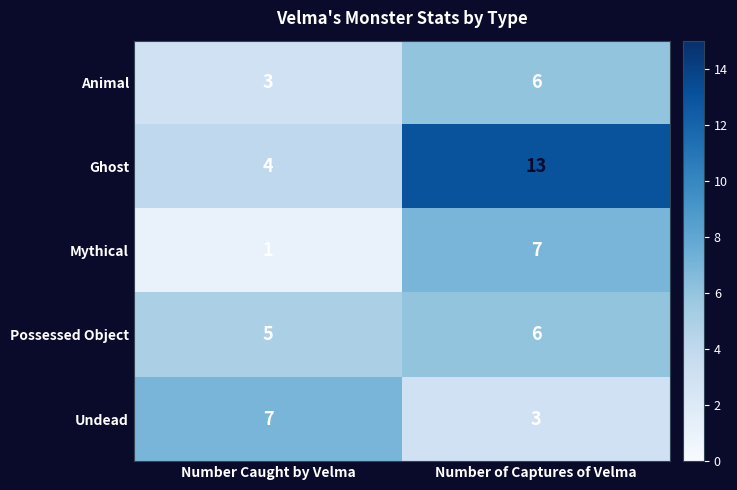

What is the difference between the highest and lowest values at Number of Captures of Velma?

10